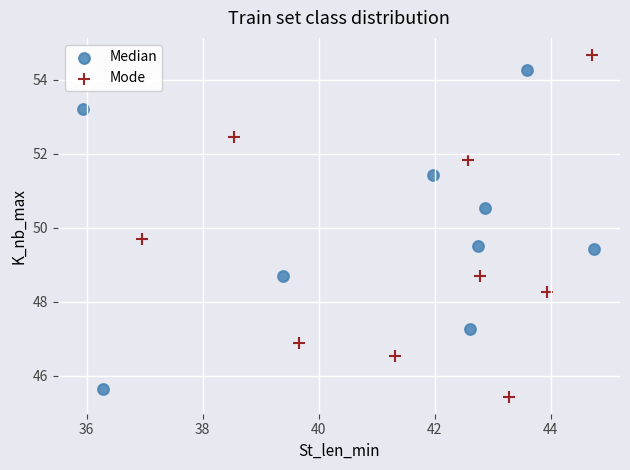

Which series has the widest spread of Y values?

Mode